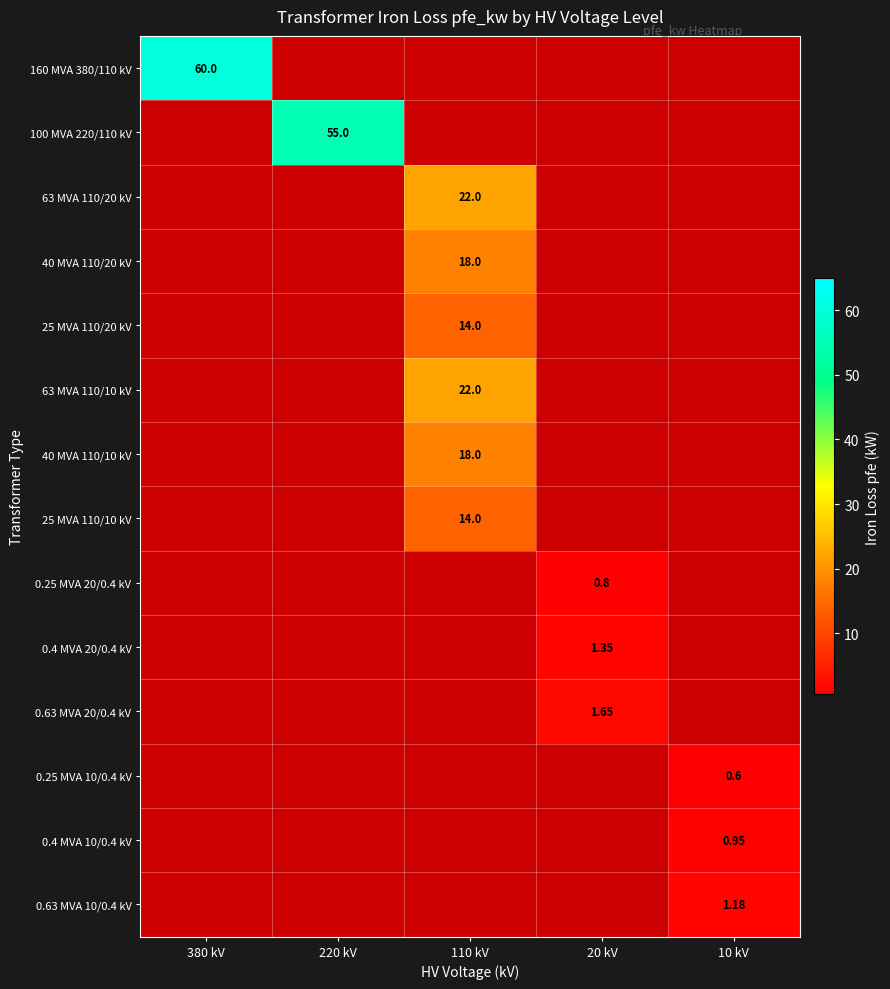

Which label corresponds to the largest value in the chart?

380 kV